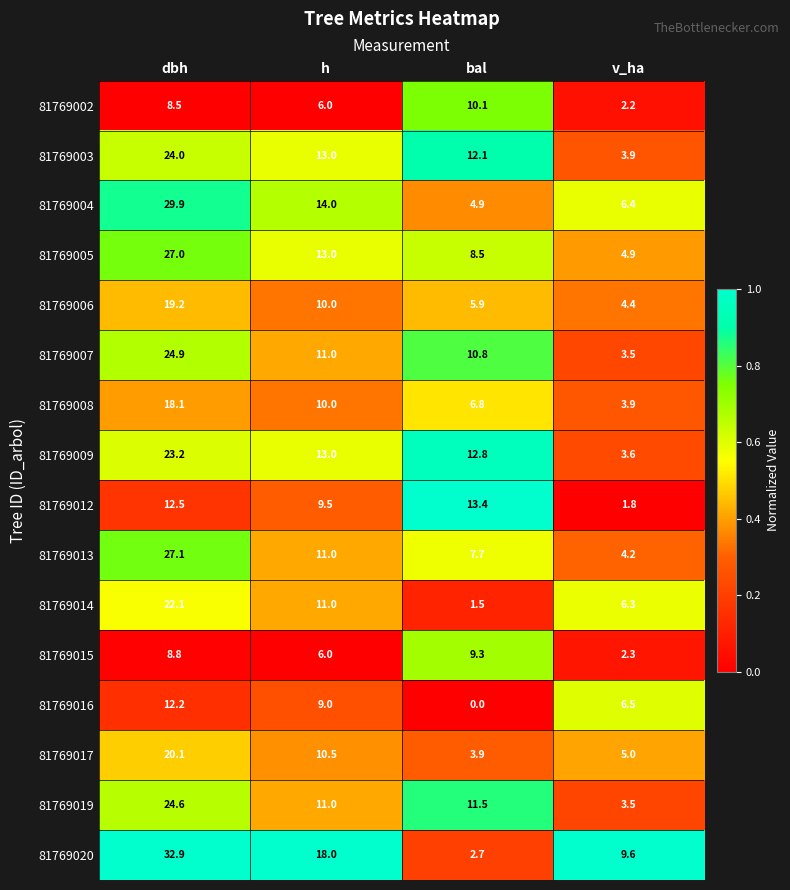

Which label corresponds to the smallest value in the chart?

bal